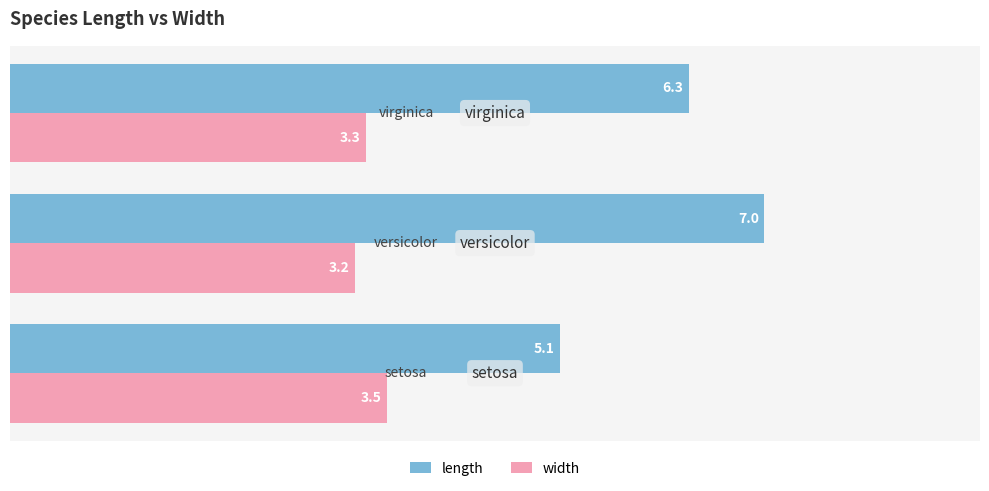

What is the smallest value displayed?

3.2